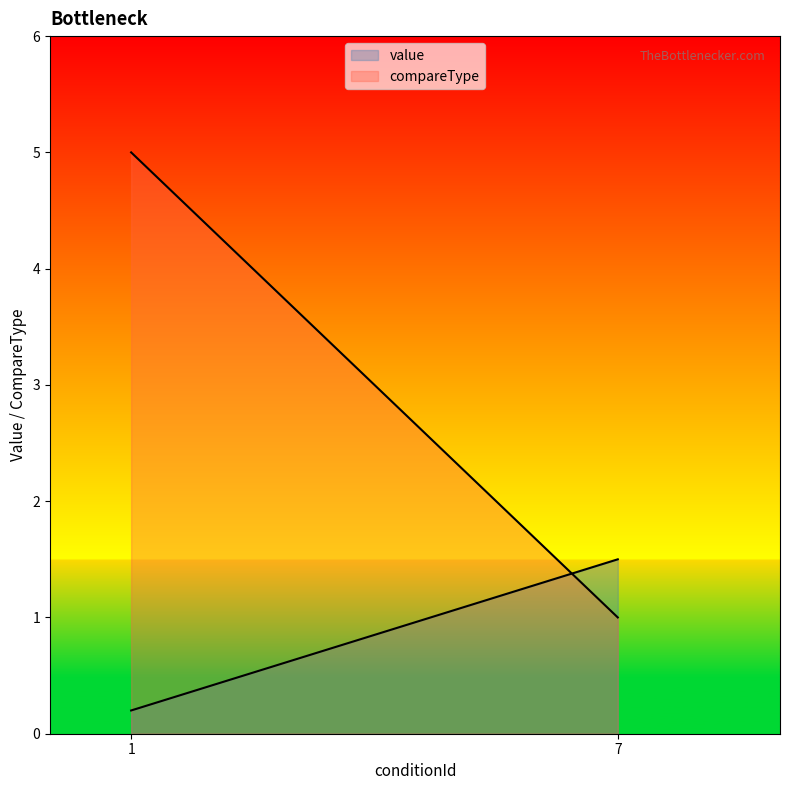

Does the chart display data point markers on the line(s)?

No